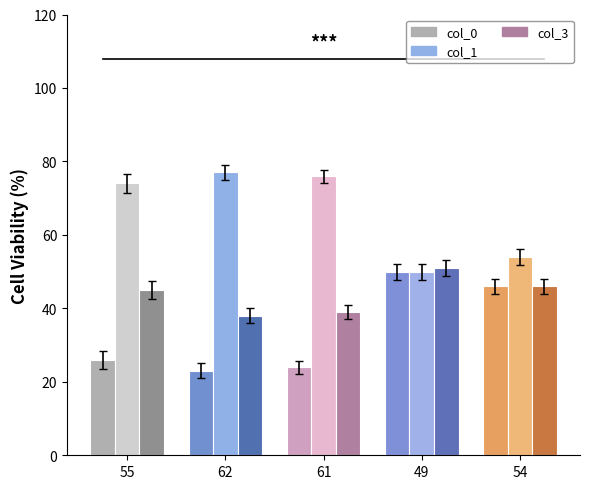

Rank the series by their maximum value, from lowest to highest.

col_0, col_3, col_1